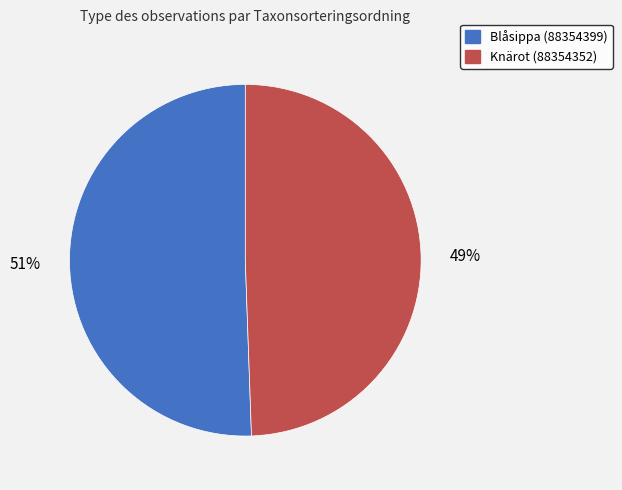

Is the sum of Blåsippa (88354399) and Knärot (88354352) greater than half?

Yes